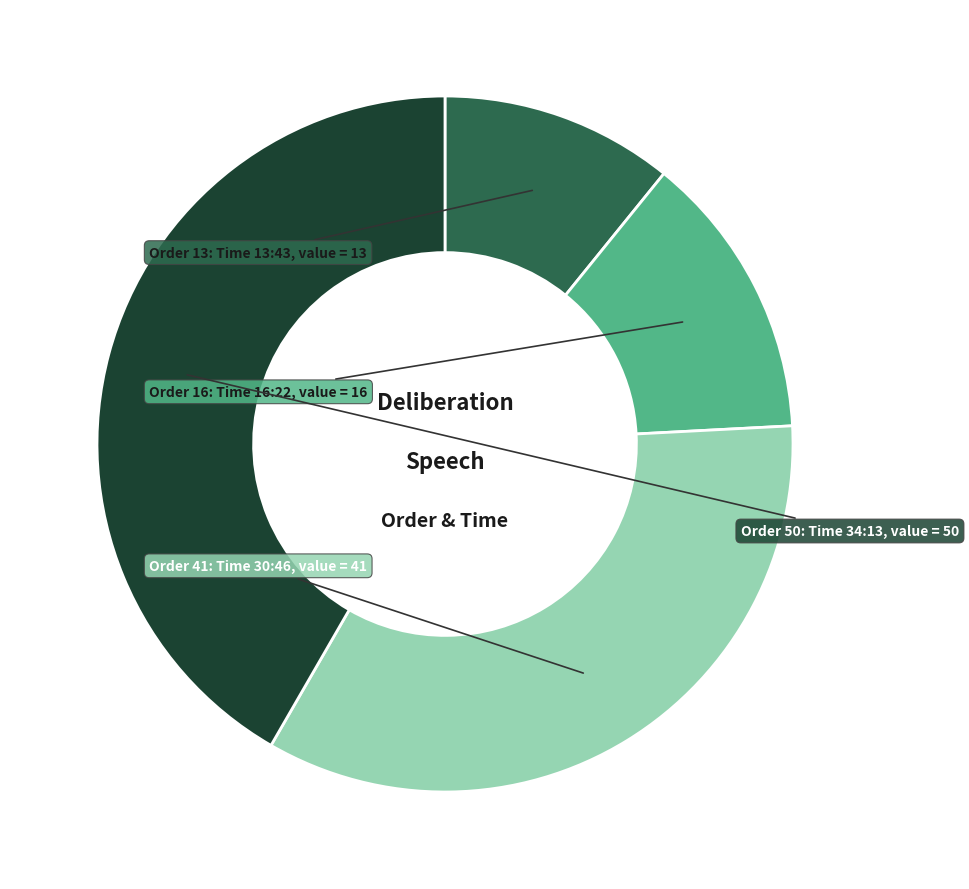

Is there a majority slice in this chart?

No